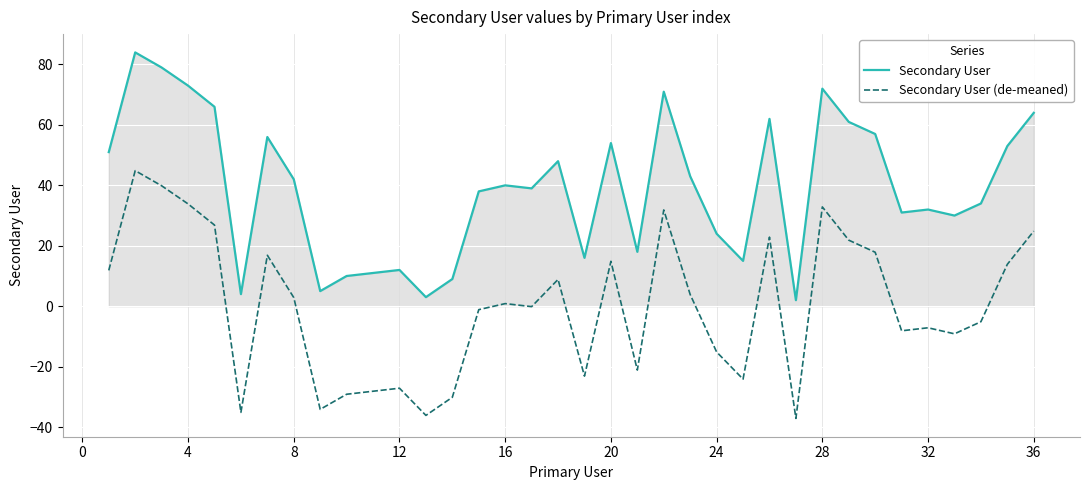

True or false: Secondary User and Secondary User (de-meaned) intersect in this chart.

False